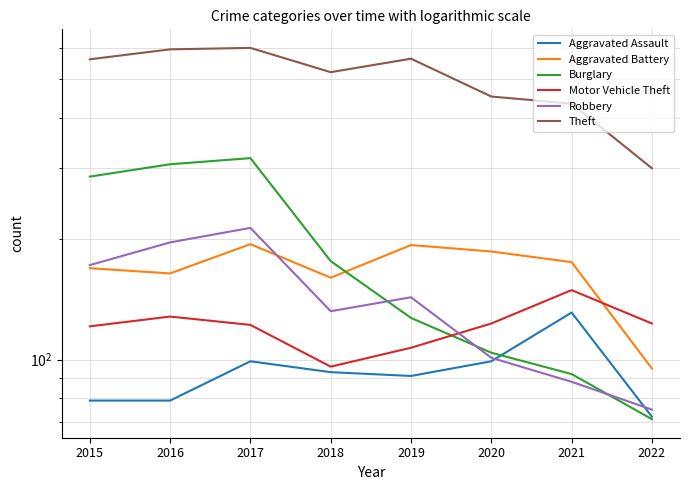

Is it true that Theft equals 125 at 2019?

False